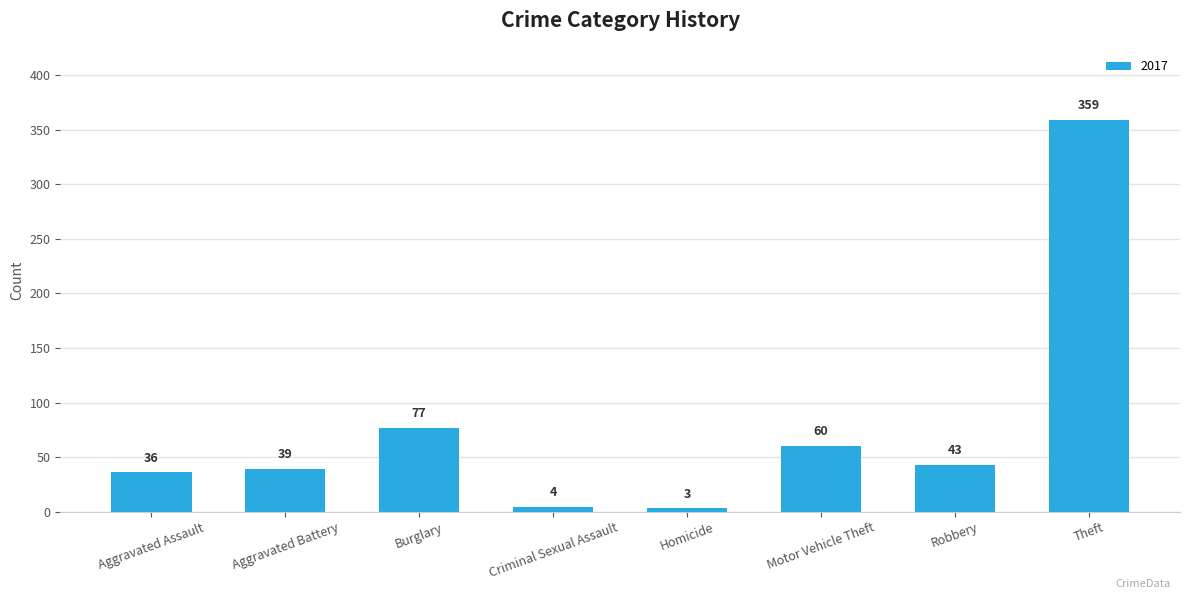

The value at Robbery is 43. True or false?

True